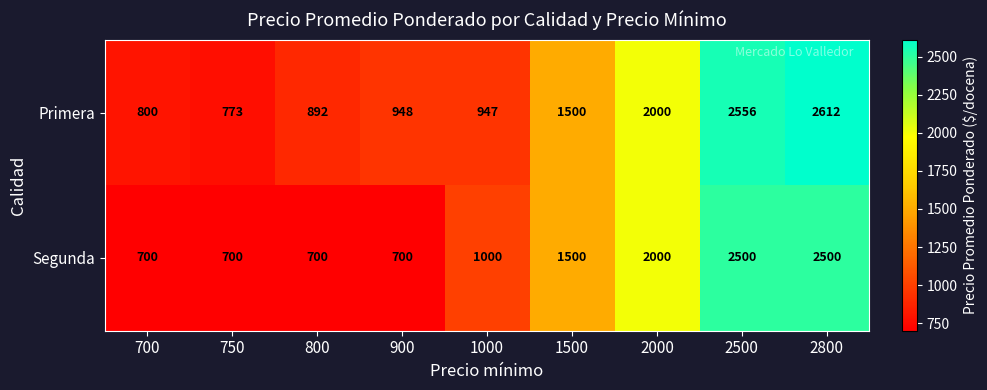

What is the average value of the Segunda series?

1367